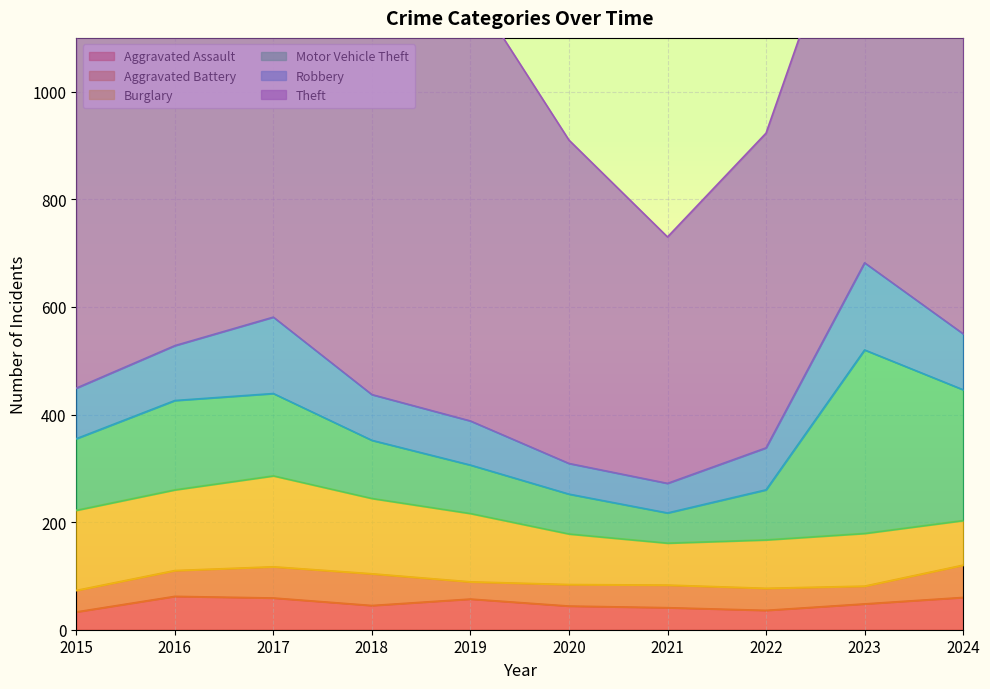

What is the minimum value for Burglary?

78